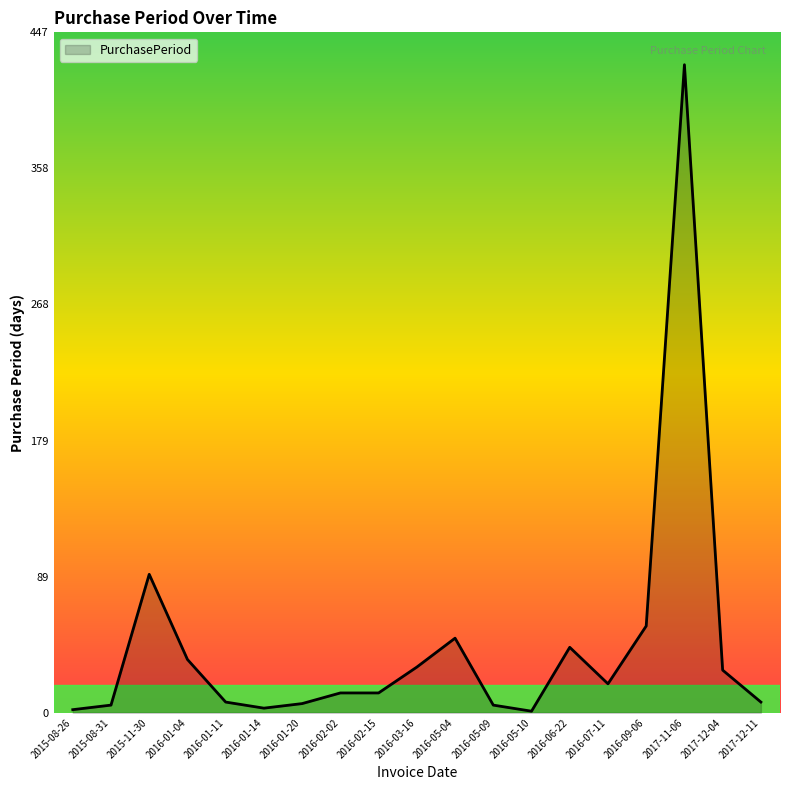

Where is the first local maximum?

2015-11-30